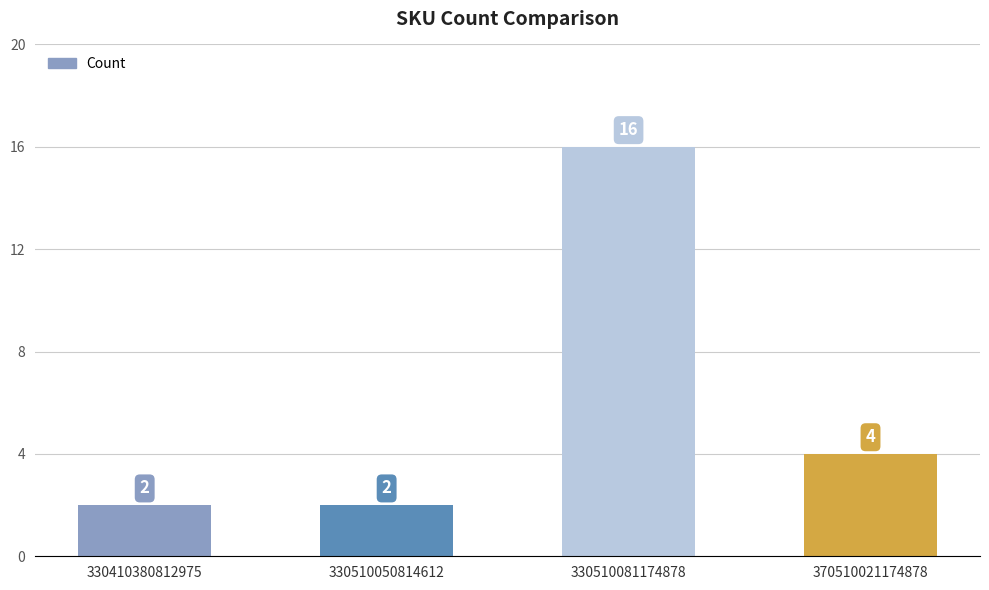

What is the difference between the second highest and second lowest values?

2